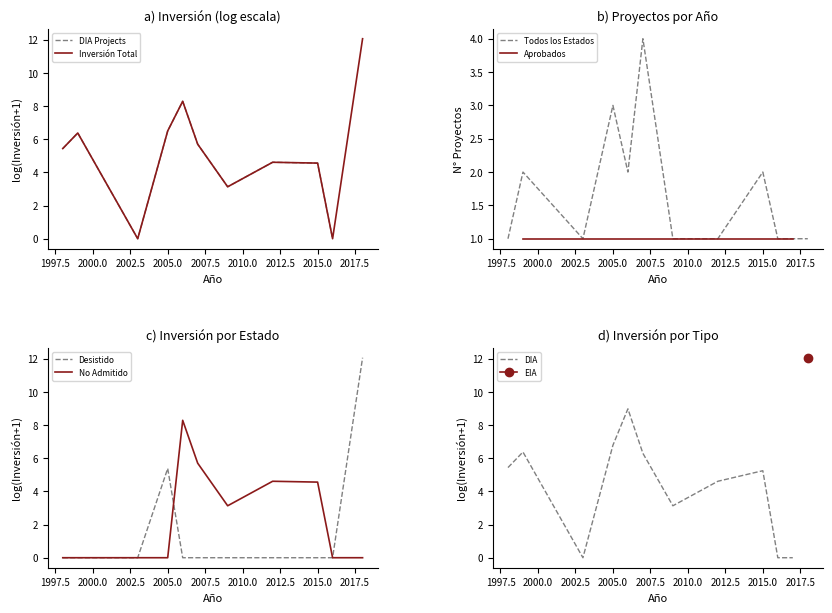

Which has a higher value, 2007 or 2015?

2007